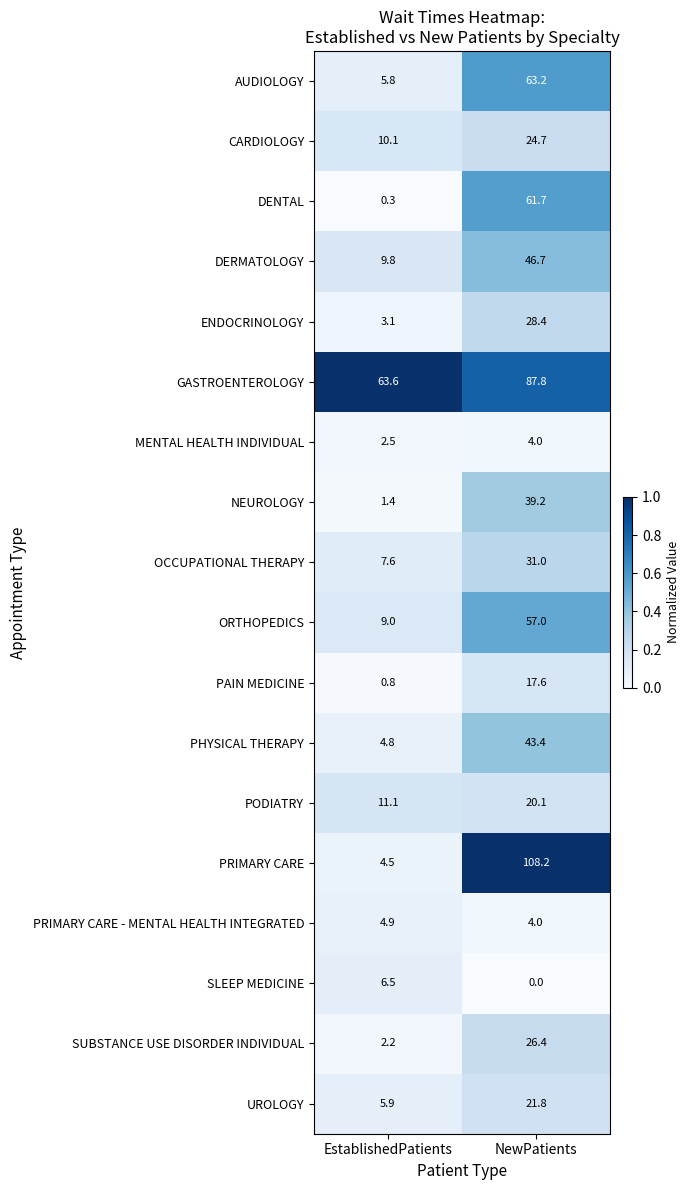

Which series has the largest total across all categories?

GASTROENTEROLOGY